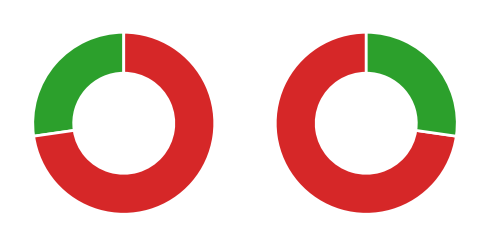

What percentage is the team_HkaCS slice, to the nearest percent?

27%